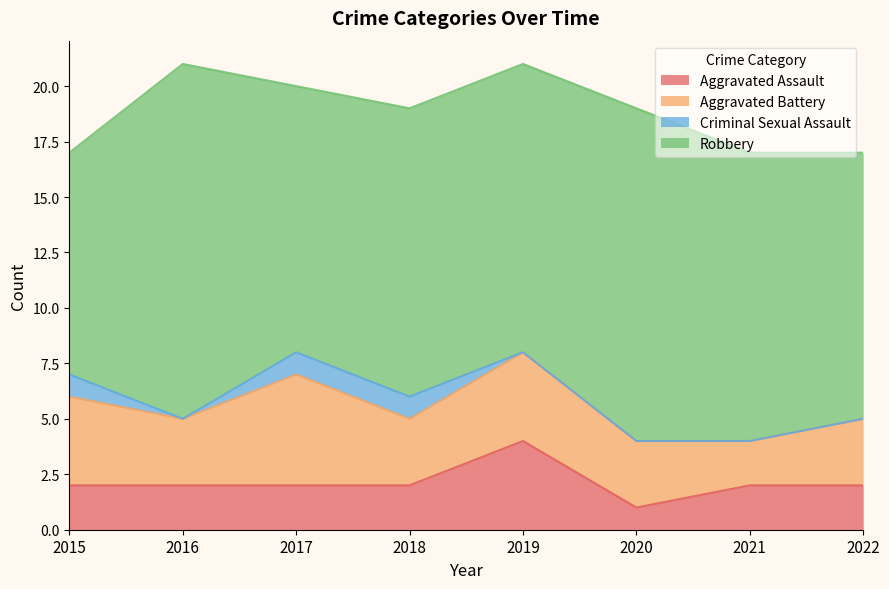

What is the difference between the maximum and minimum values in the Criminal Sexual Assault series?

1